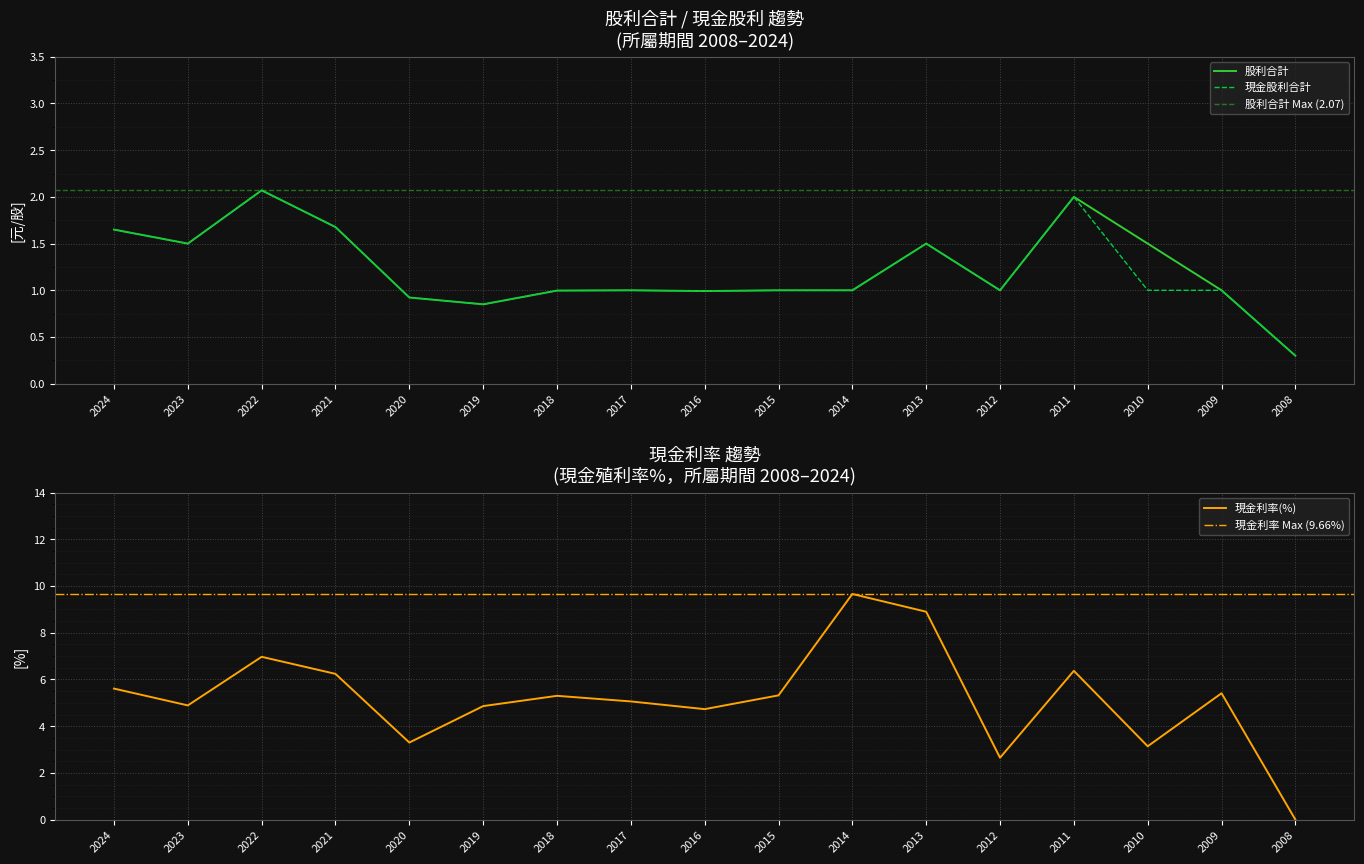

Where does the 股利合計 series first go above 1?

2024